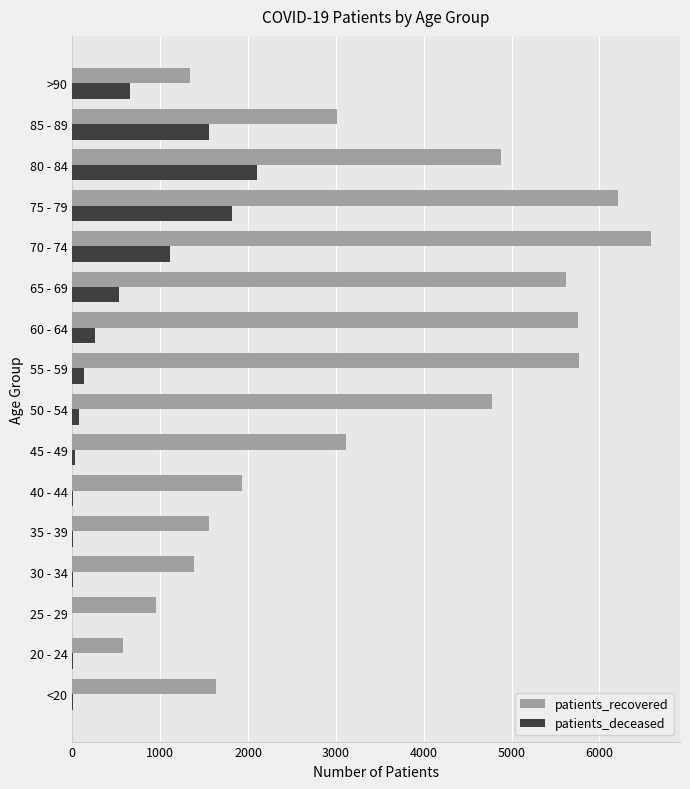

At which category is the sum across all series the highest?

75 - 79